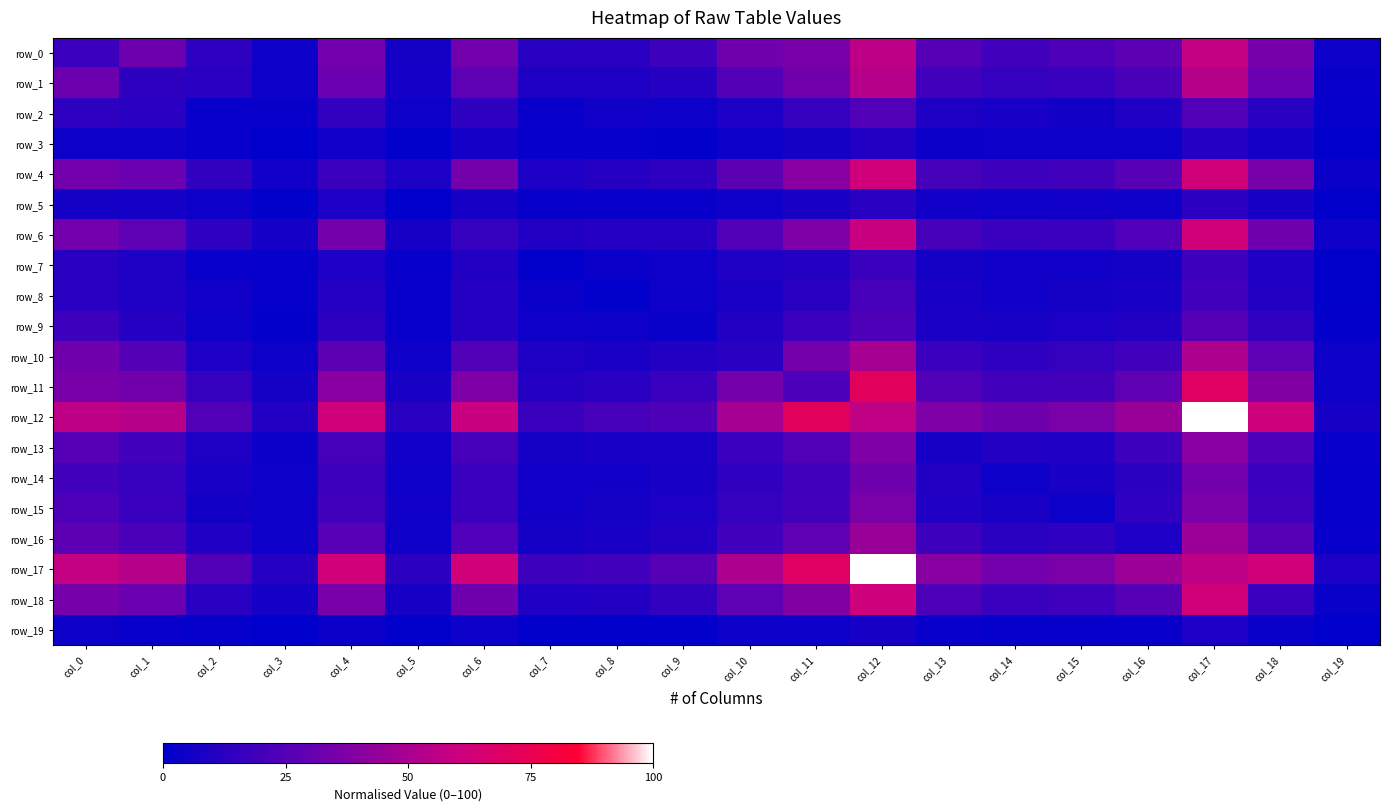

What is the average value of the row_15 series?

13.7